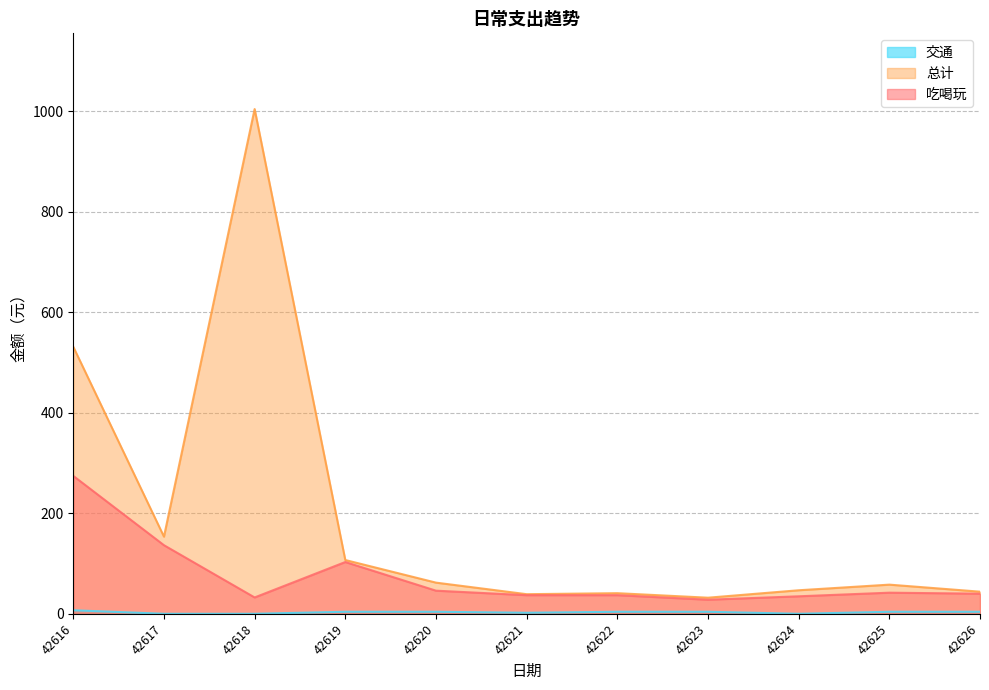

Does the chart have visible grid lines?

Yes